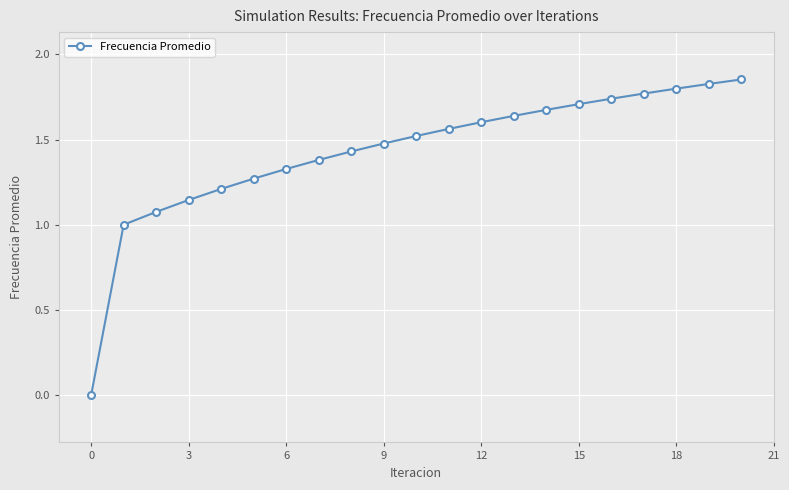

What is the value of the 9th point from the left?

1.4